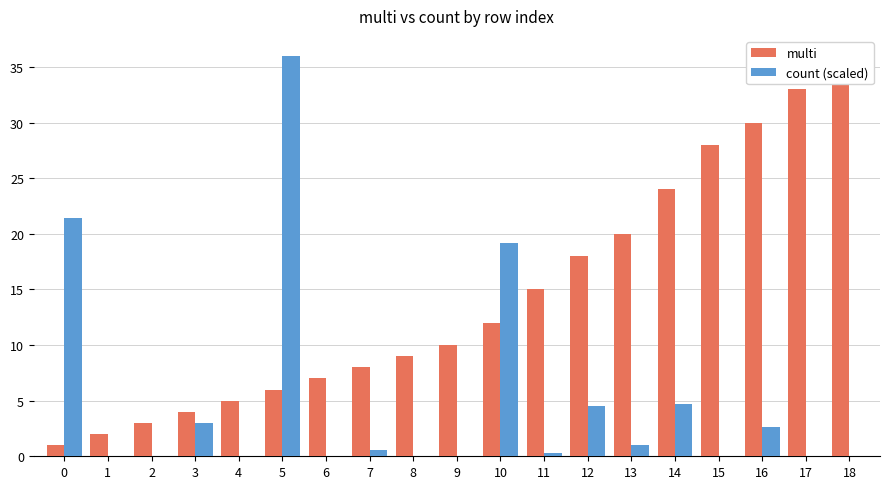

What is the value of the multi bar at the 18th from the left?

33.0